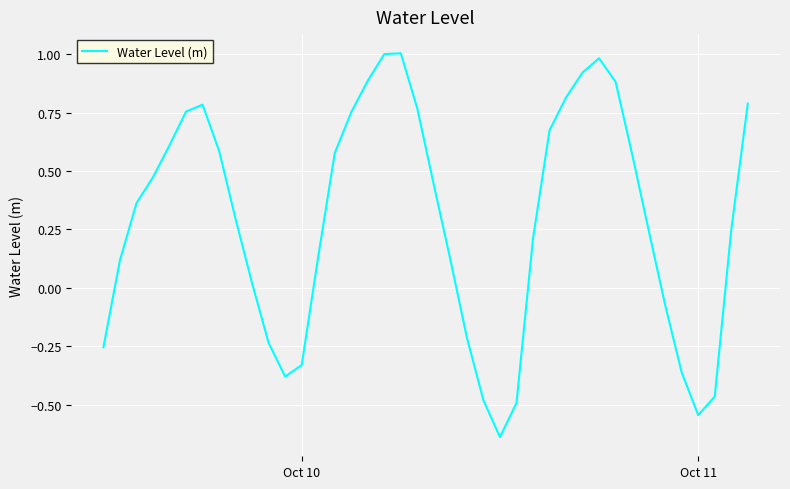

Does the chart have visible grid lines?

Yes